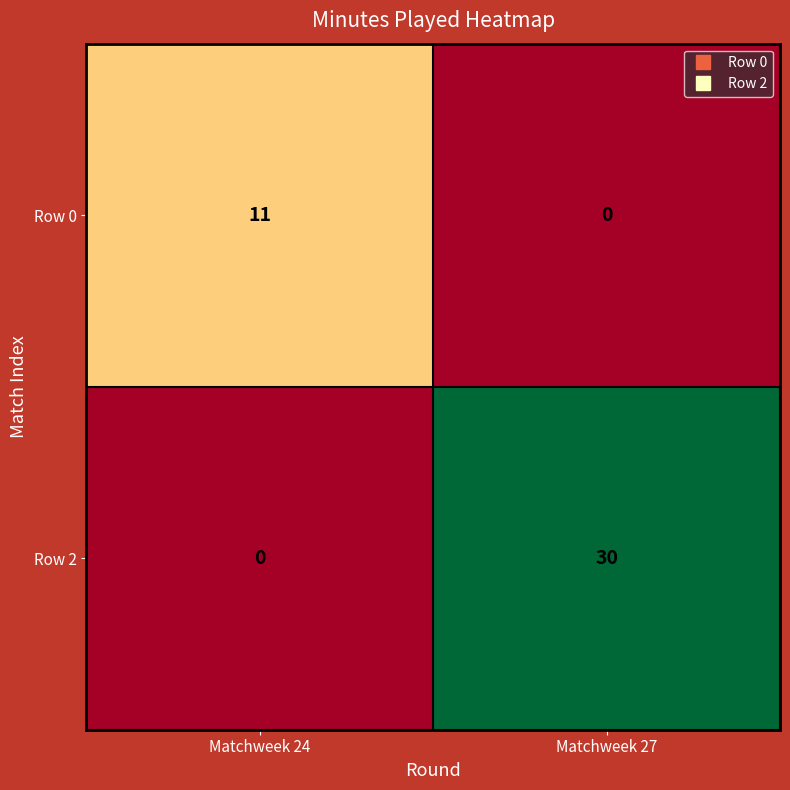

What is the difference between the highest and lowest values at Matchweek 27?

30